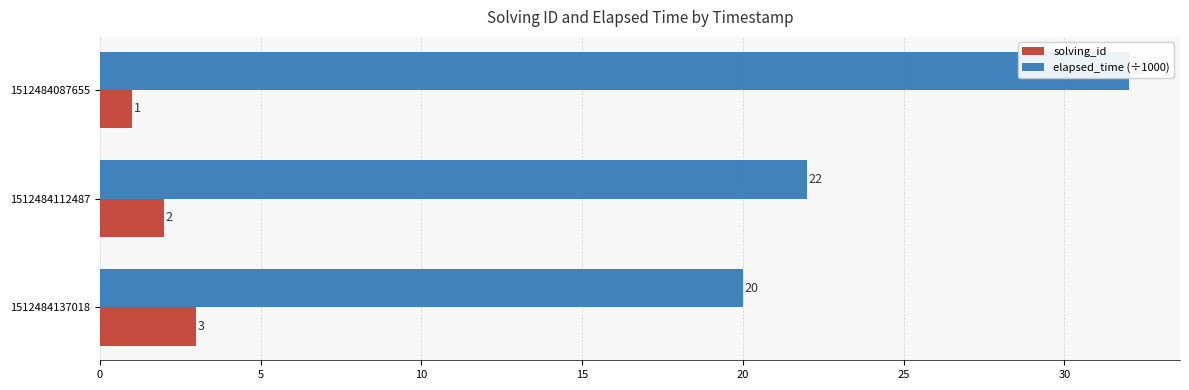

Which series has the largest range (max minus min)?

elapsed_time (÷1000)